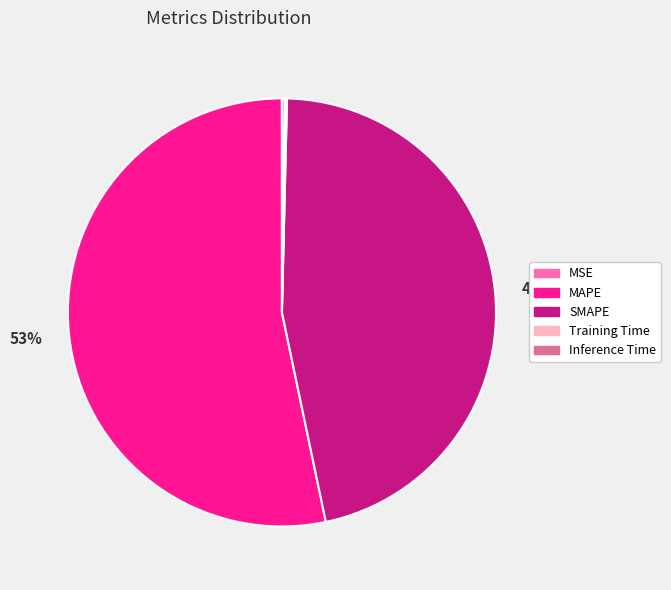

Does MAPE represent more than half of the total?

Yes